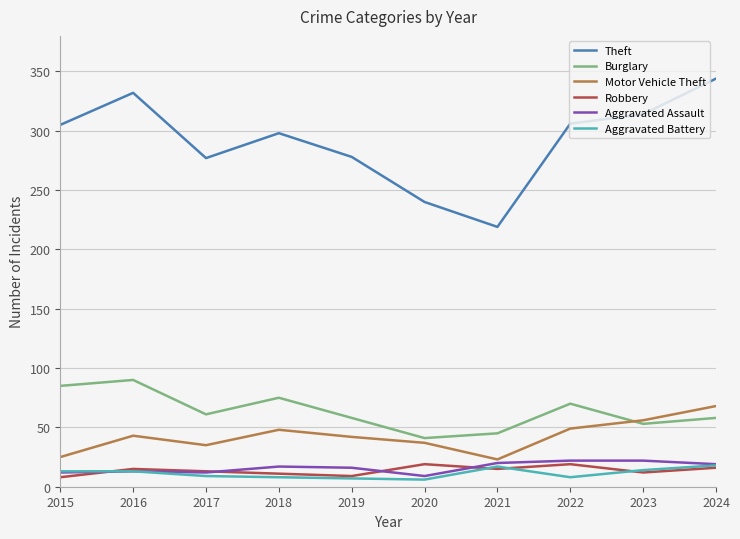

Is this an area chart (filled region under the line)?

No